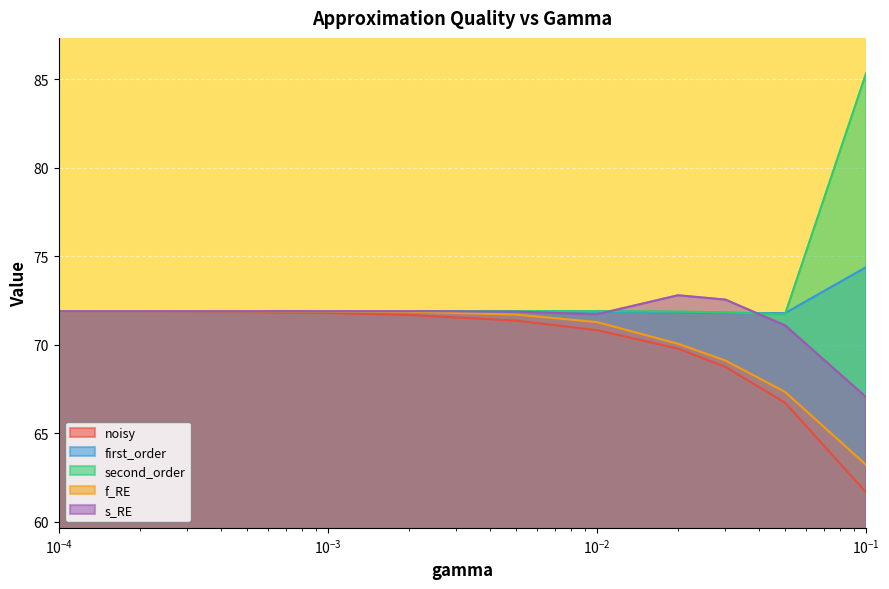

What is the minimum value shown in the chart?

61.7